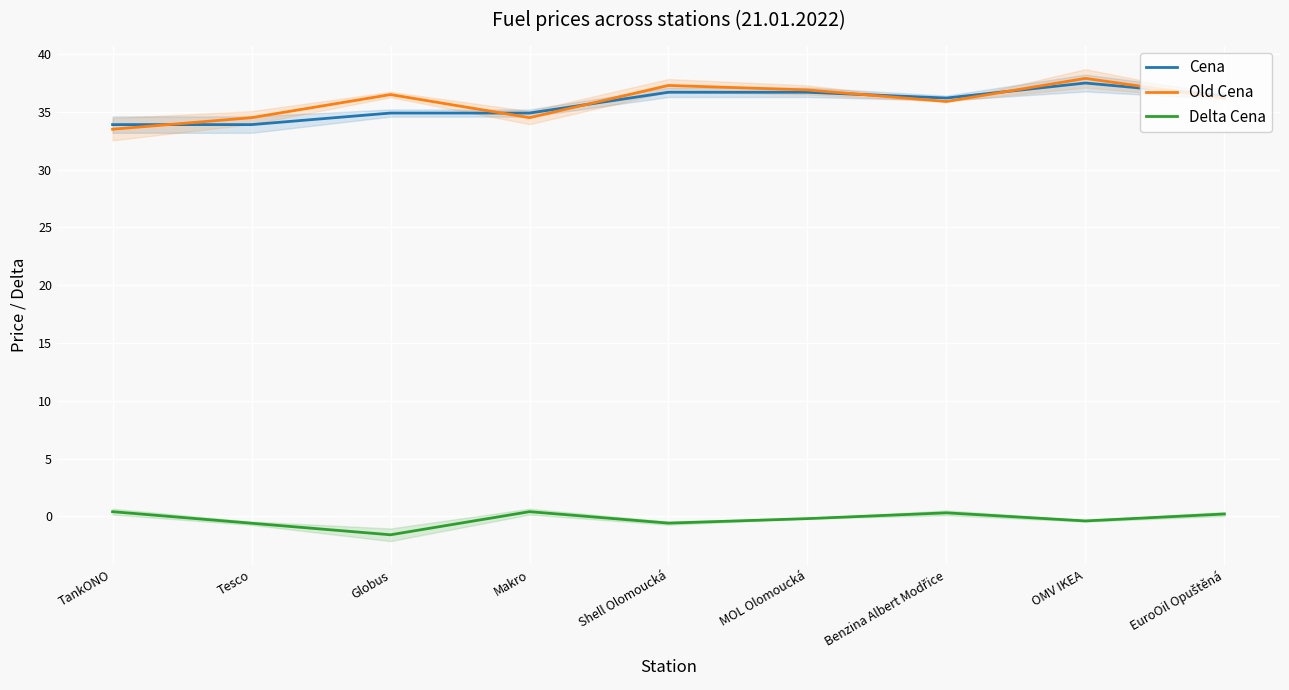

What are all the series names shown in the legend?

Cena, Old Cena, Delta Cena